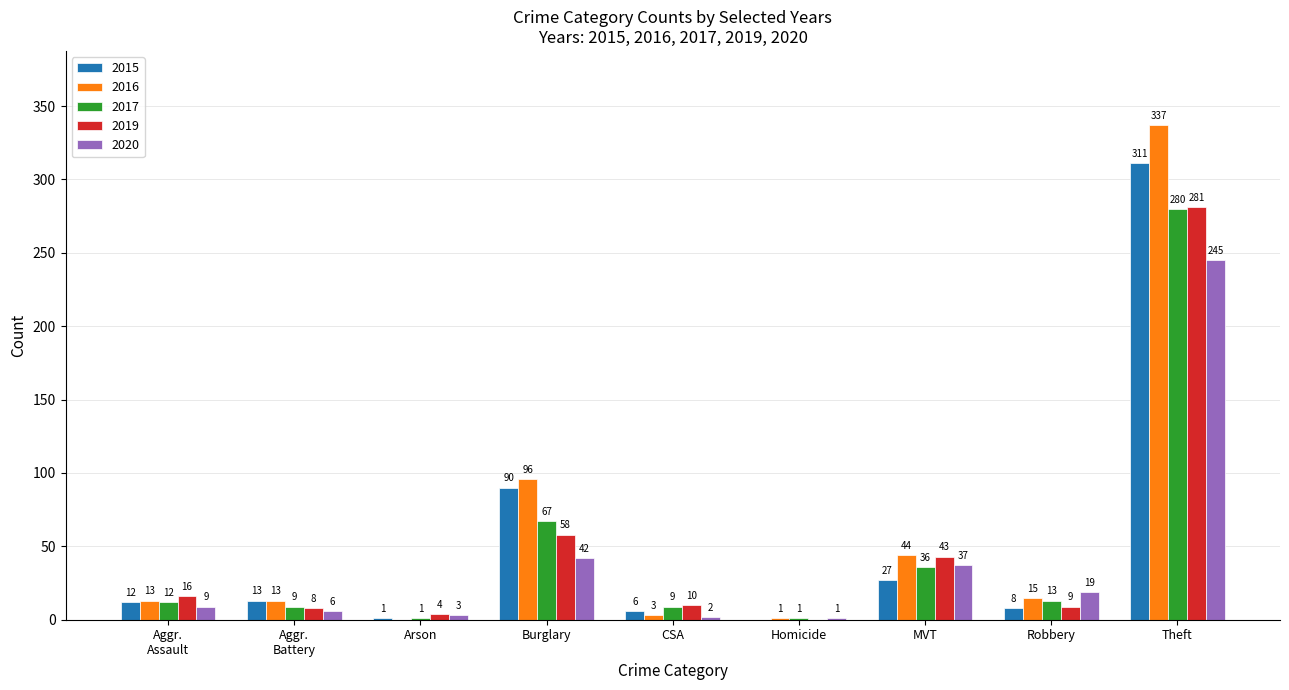

Which series changed the most between Homicide and Robbery?

2020